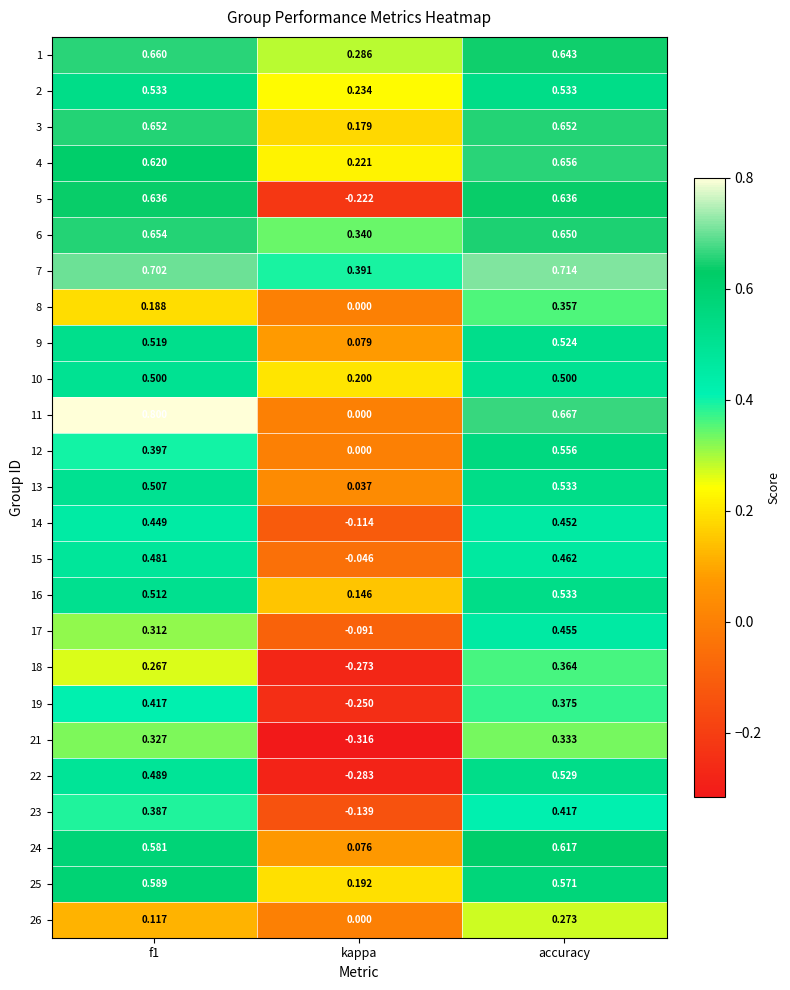

At which category is the sum across all series the highest?

accuracy